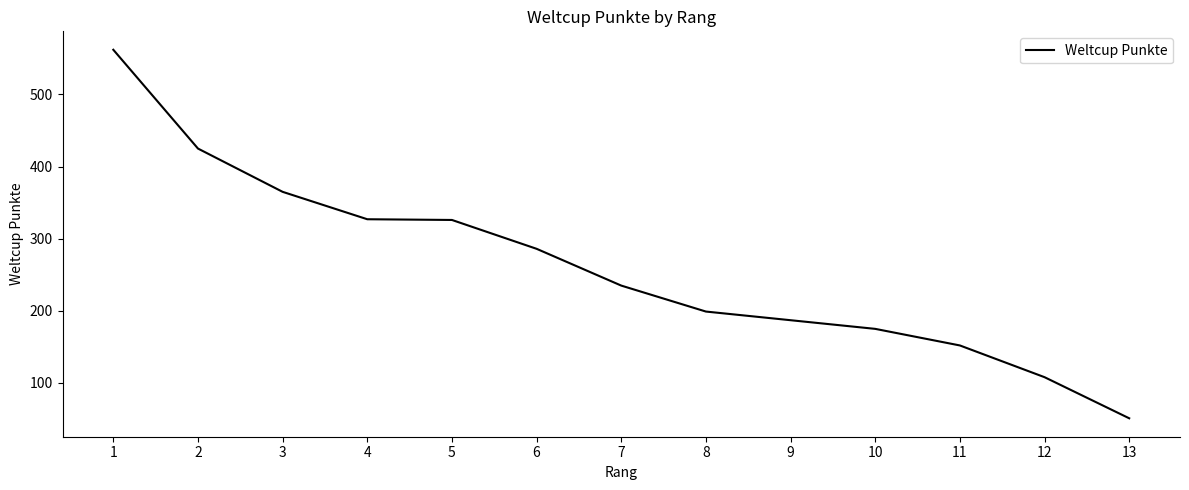

The value at 3 is 495. True or false?

False